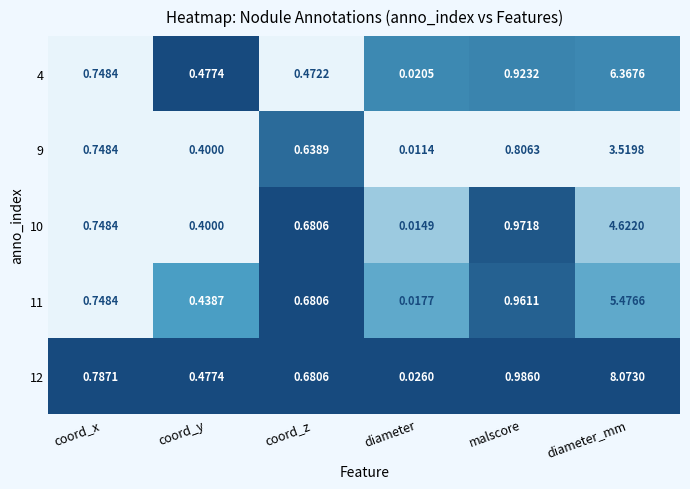

At which category is the sum across all series the highest?

diameter_mm